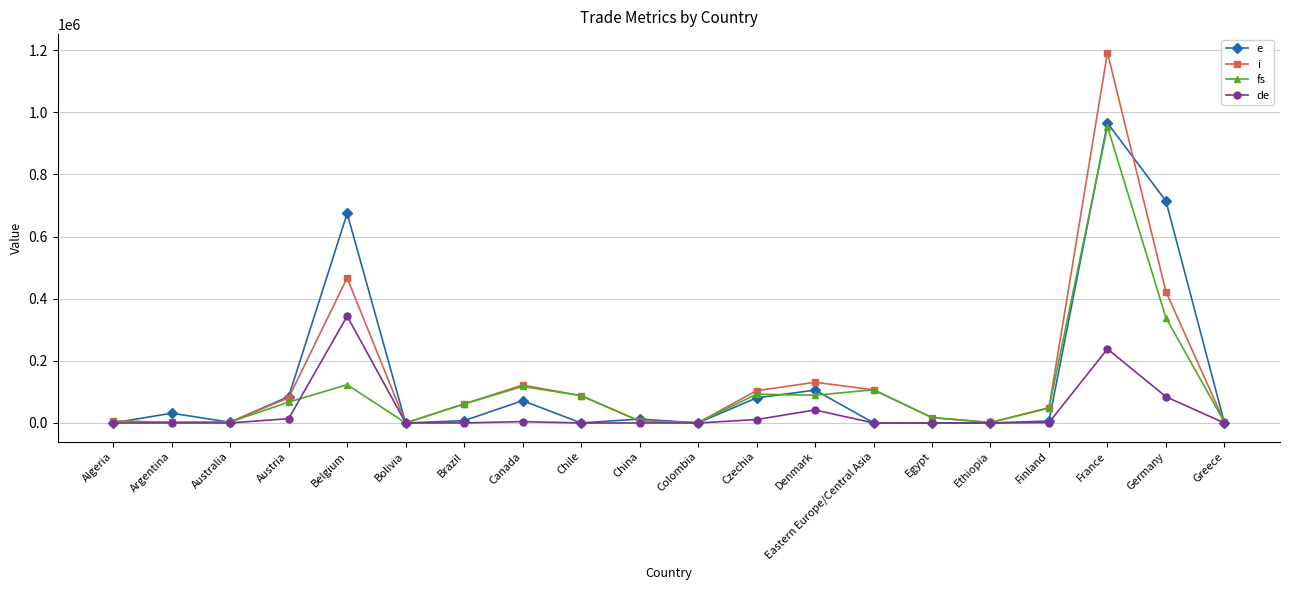

How many values in the i series are below 61329?

10